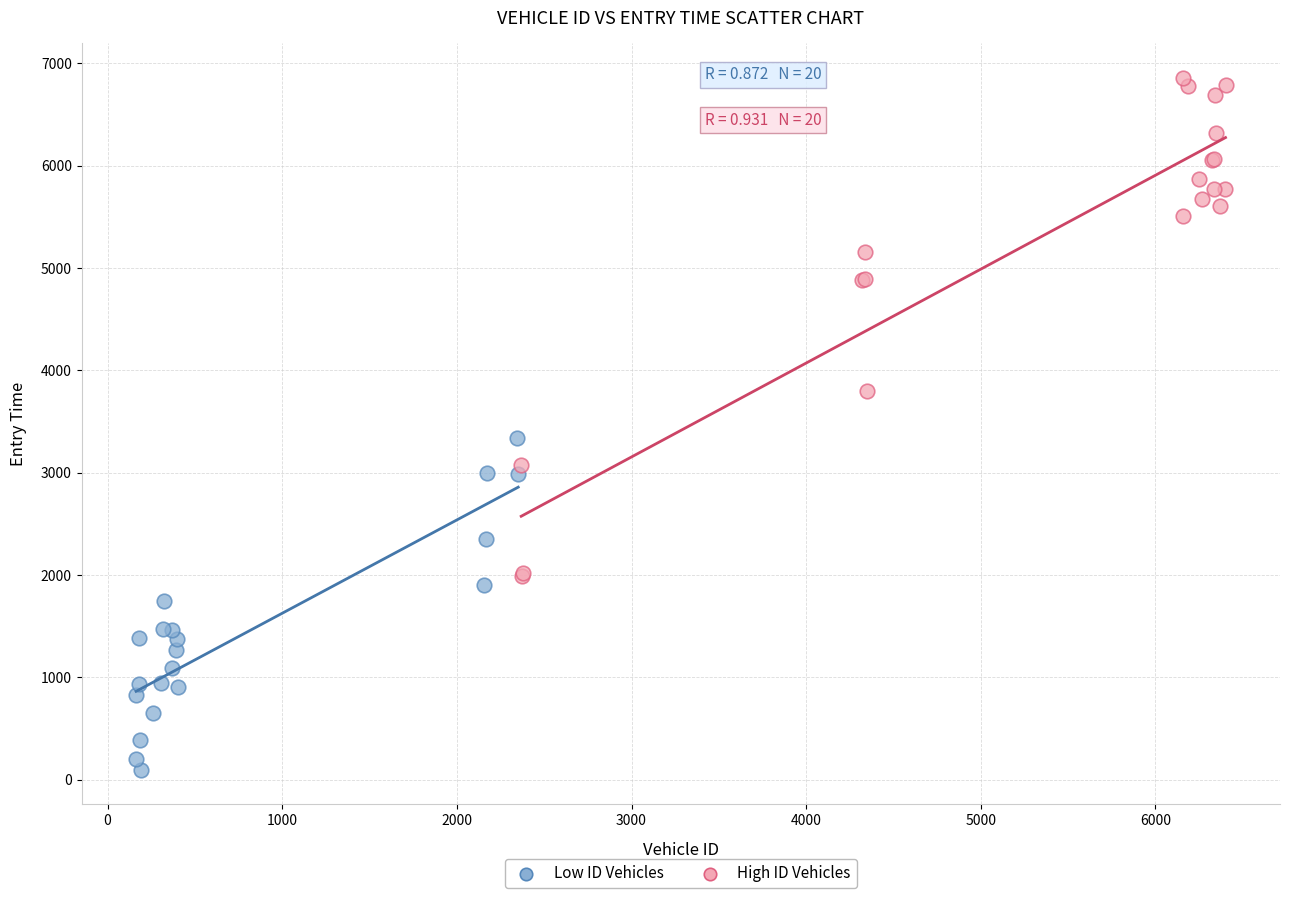

Which series has the largest Y range (max minus min)?

High ID Vehicles